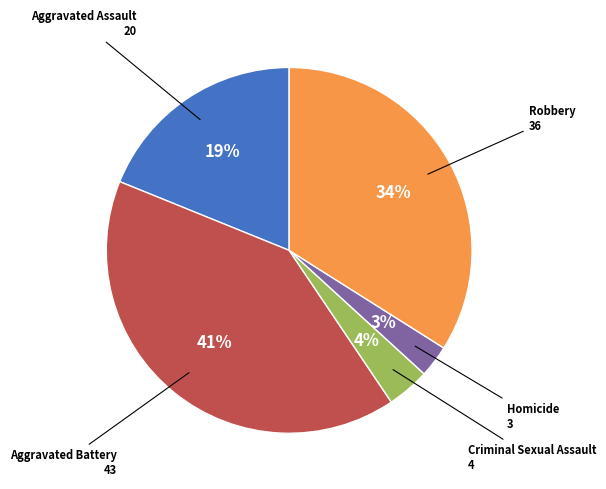

To the nearest percent, what is the combined percentage of Aggravated Assault and Criminal Sexual Assault?

23%